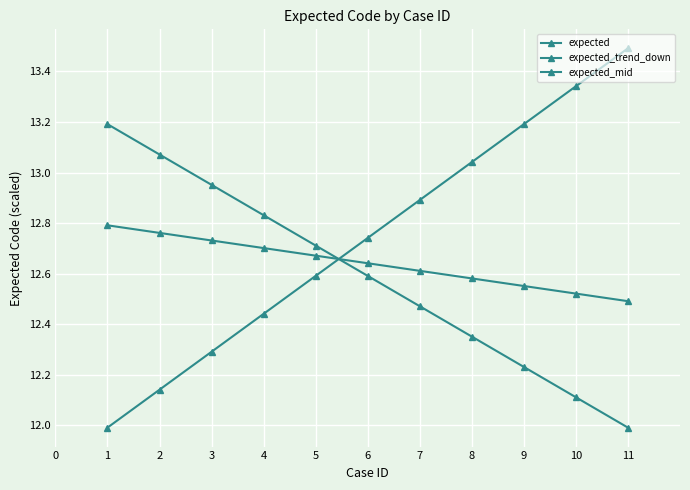

Reading left to right, what are all the values shown in this chart?

expected: 1=12.0	2=12.1	3=12.3	4=12.4	5=12.6	6=12.7	7=12.9	8=13.0	9=13.2	10=13.3	11=13.5
expected_trend_down: 1=13.2	2=13.1	3=13.0	4=12.8	5=12.7	6=12.6	7=12.5	8=12.4	9=12.2	10=12.1	11=12.0
expected_mid: 1=12.8	2=12.8	3=12.7	4=12.7	5=12.7	6=12.6	7=12.6	8=12.6	9=12.6	10=12.5	11=12.5